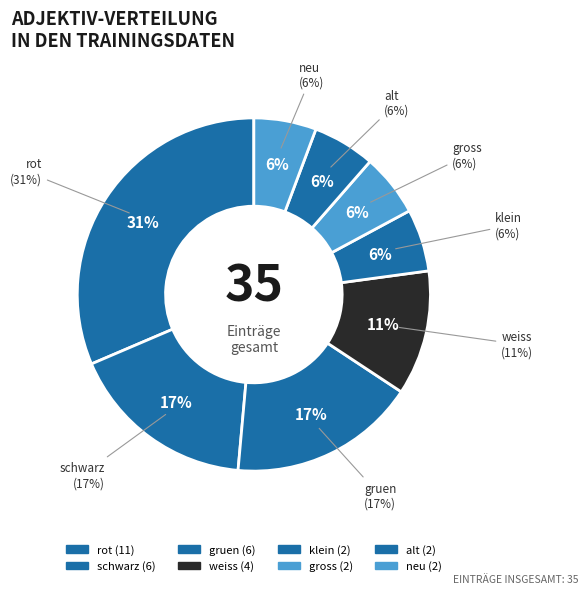

Which has a higher value, rot or gross?

rot